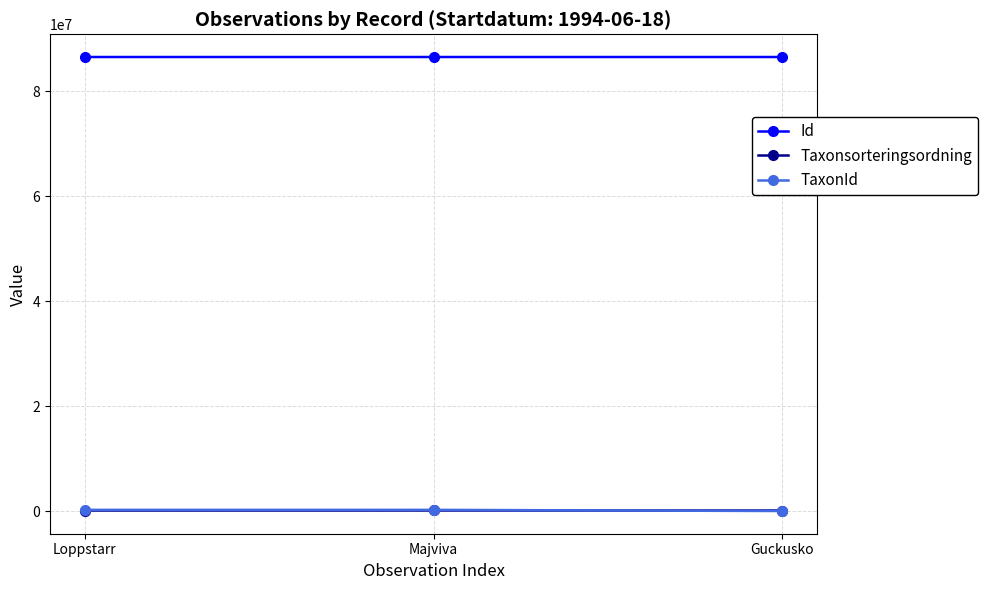

What is the greatest value displayed?

86480694